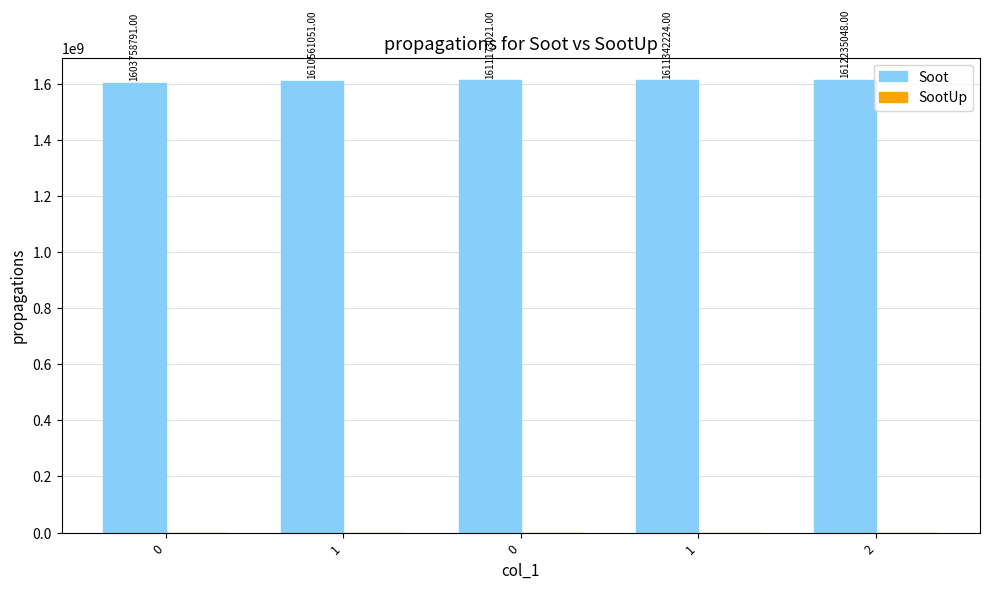

How many bars are there in total?

5